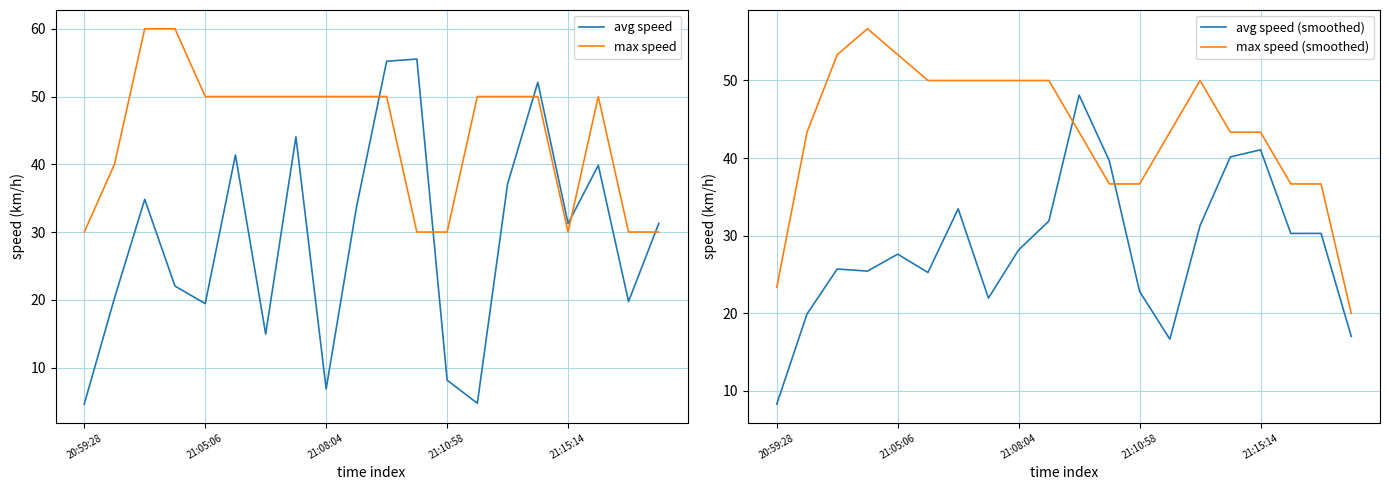

The value of avg speed at 13 is 4.7. True or false?

True